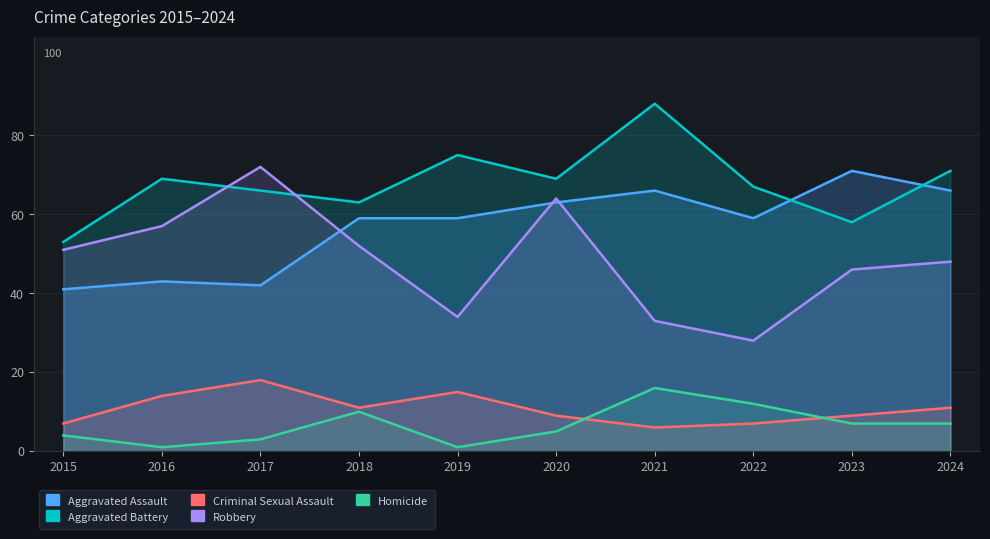

Where is the first local minimum for Robbery?

2019